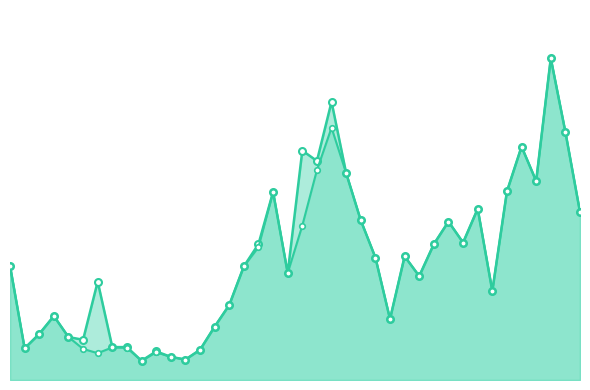

List the series in order of their peak value, lowest first.

CH line, GE line